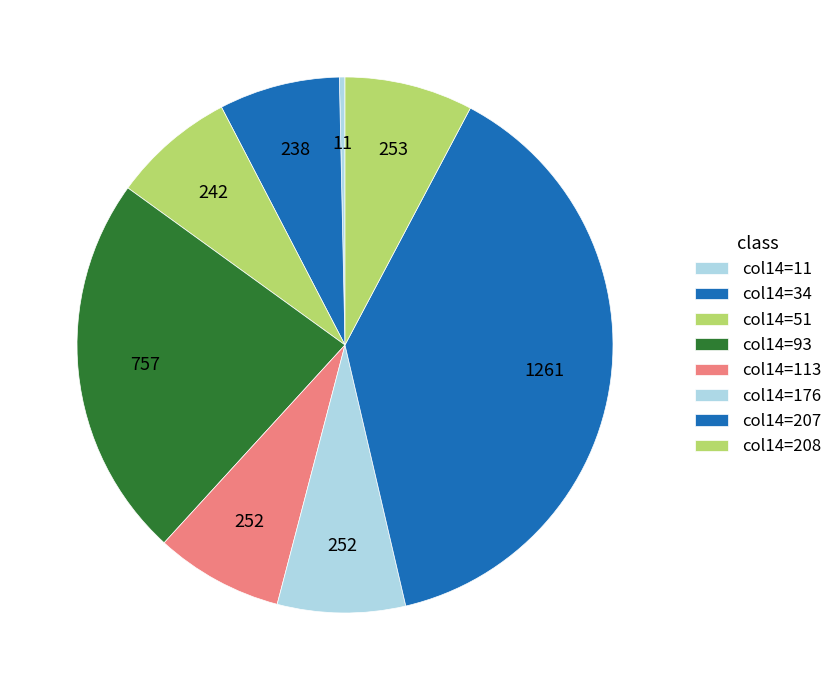

How many segments does this pie chart have?

8